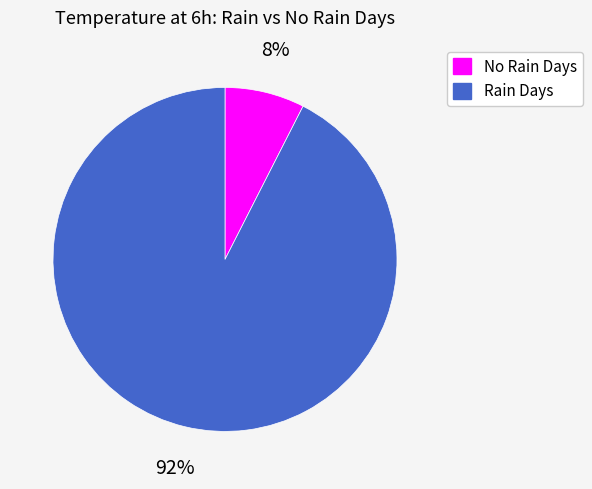

Is there a majority slice in this chart?

Yes